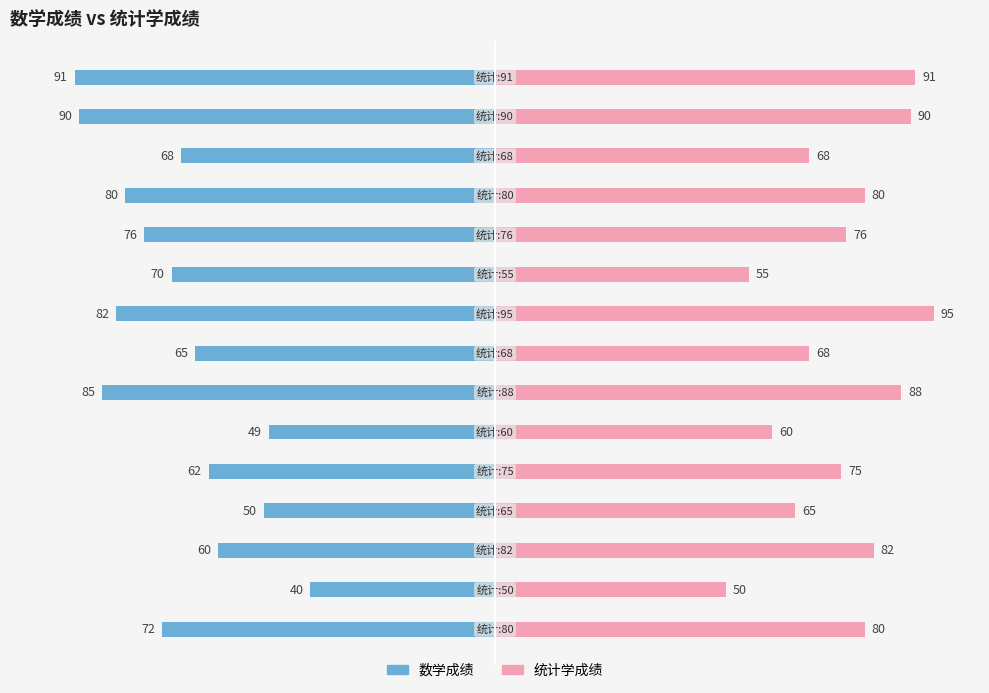

What are all the series names shown in the legend?

数学成绩, 统计学成绩